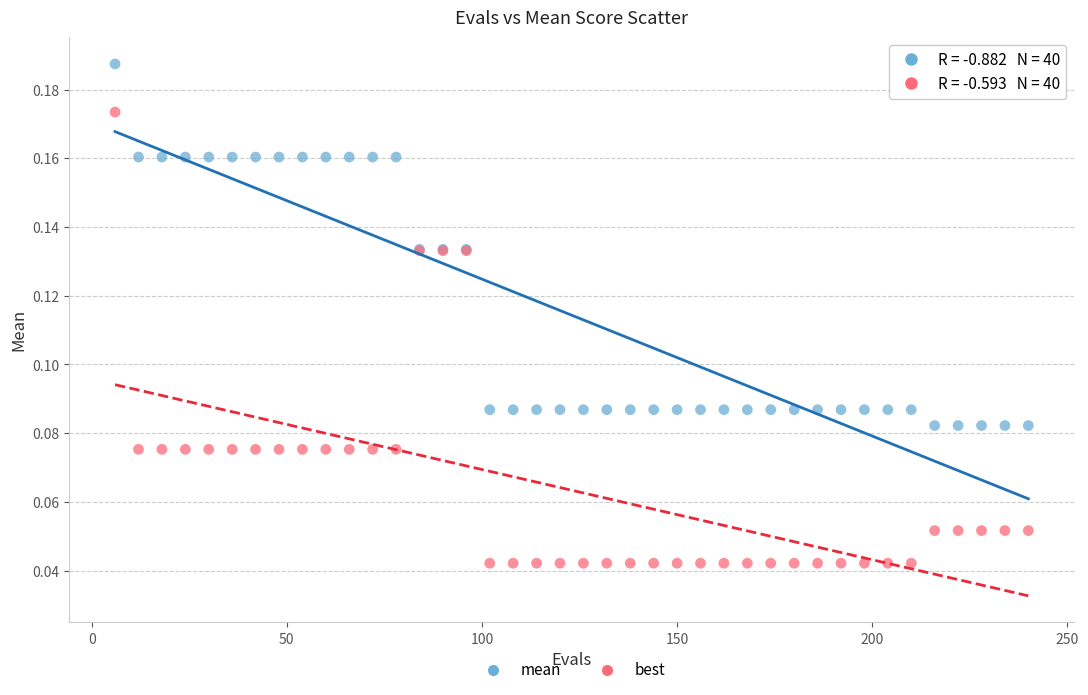

Which series contains the lowest Y value?

best